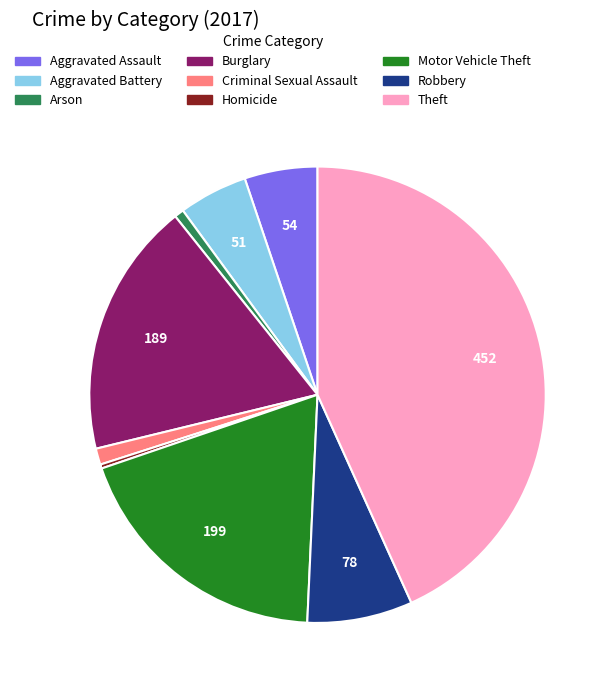

What is the largest slice in the pie chart?

Theft